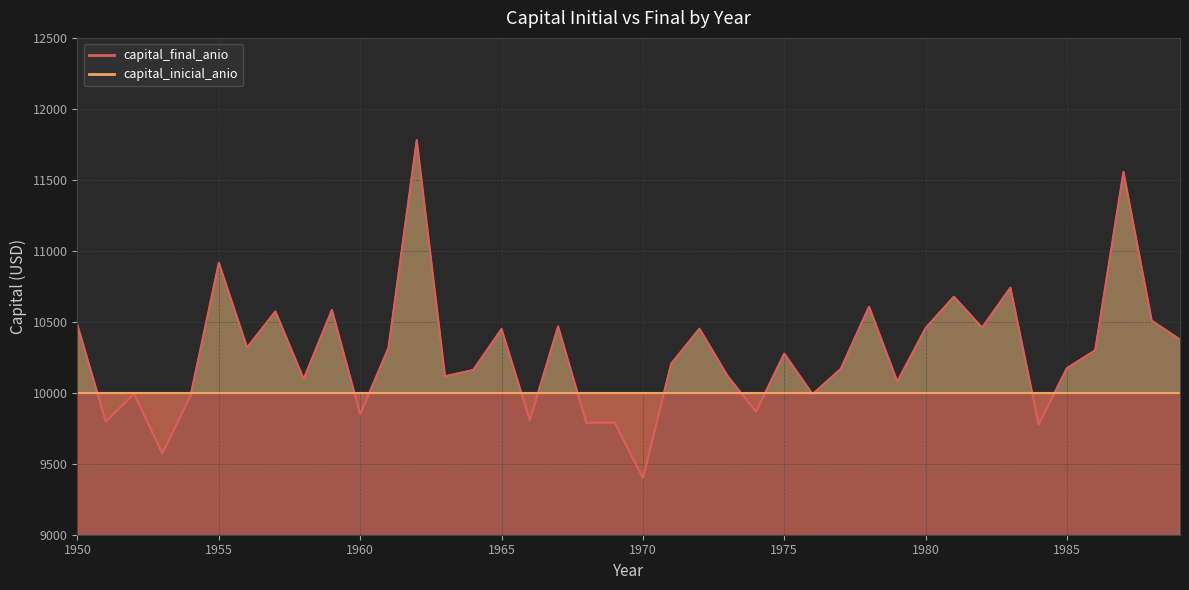

How many data points are less than 10275?

20